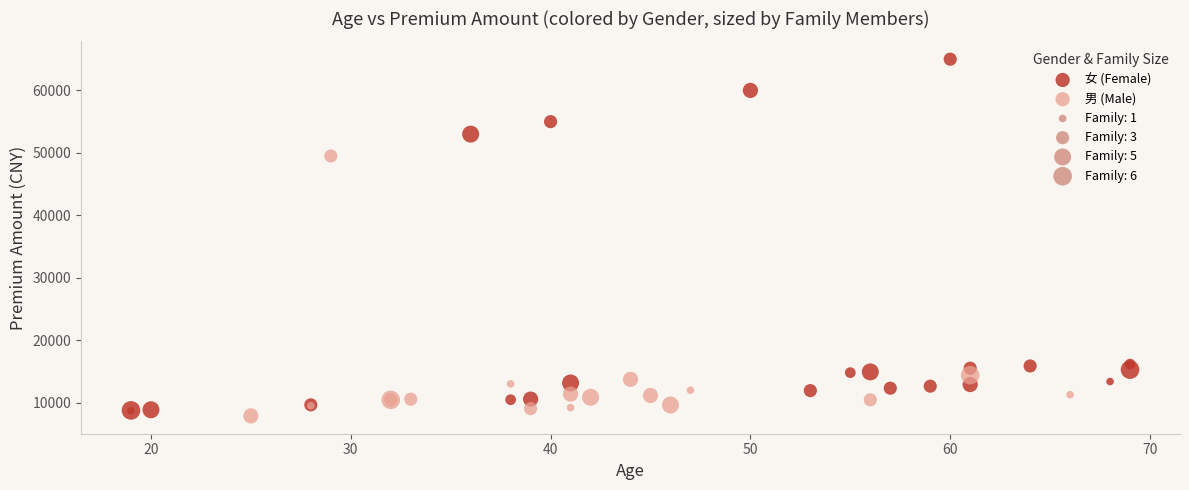

Which series contains the highest Y value?

女 (Female)